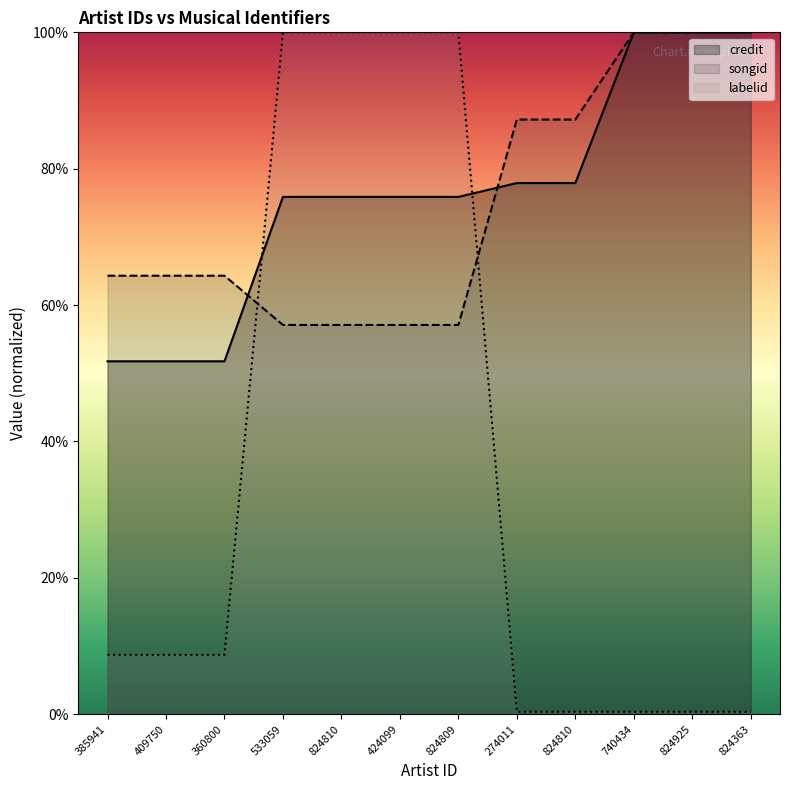

Which series changed the most between 409750 and 360800?

credit